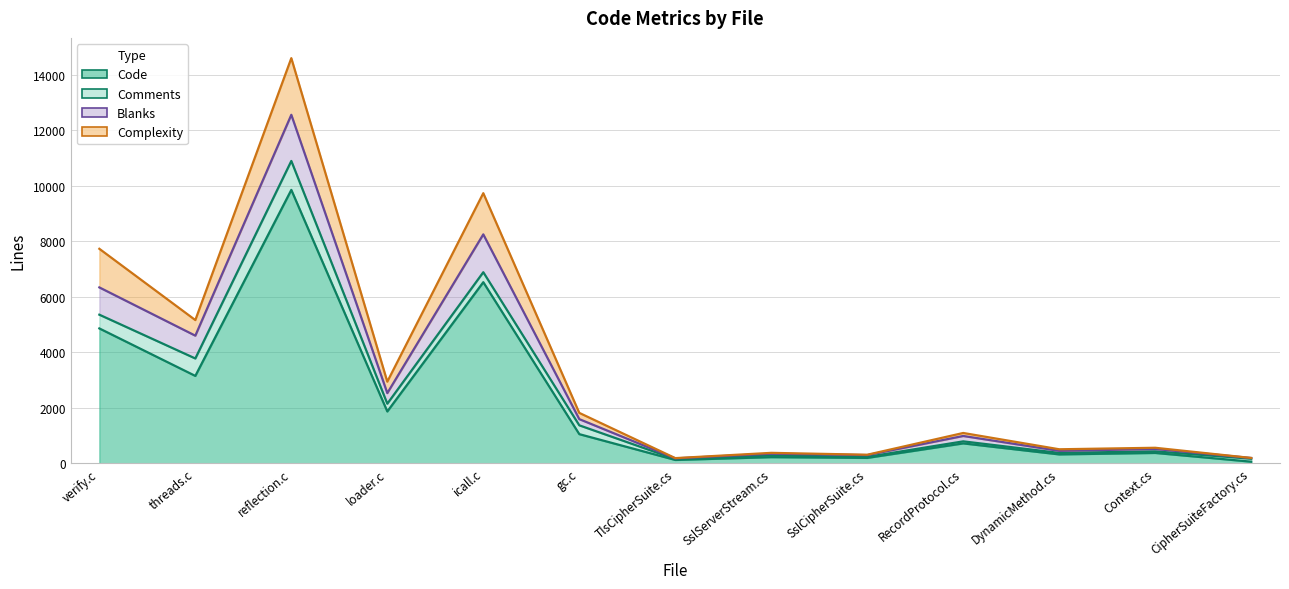

At which category does Blanks reach its first local peak?

reflection.c